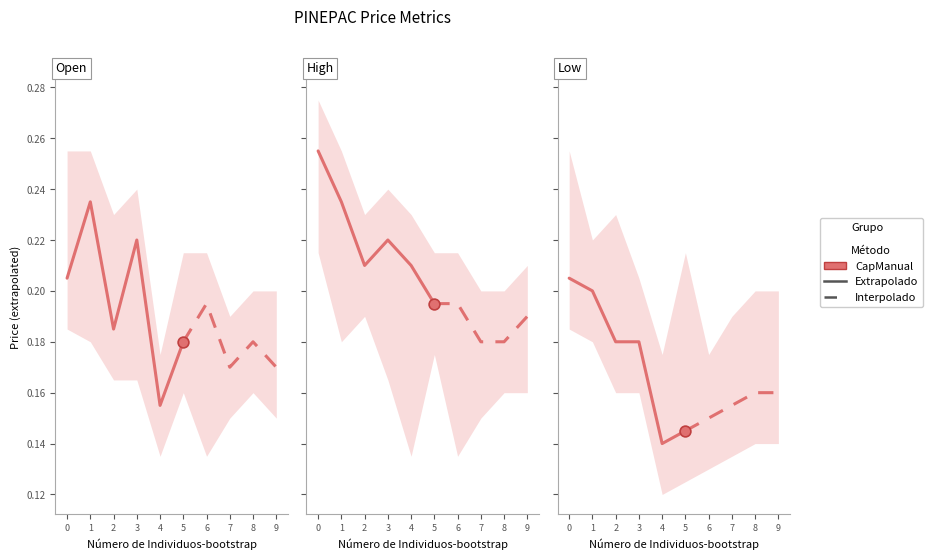

Which series has the widest spread of Y values?

open